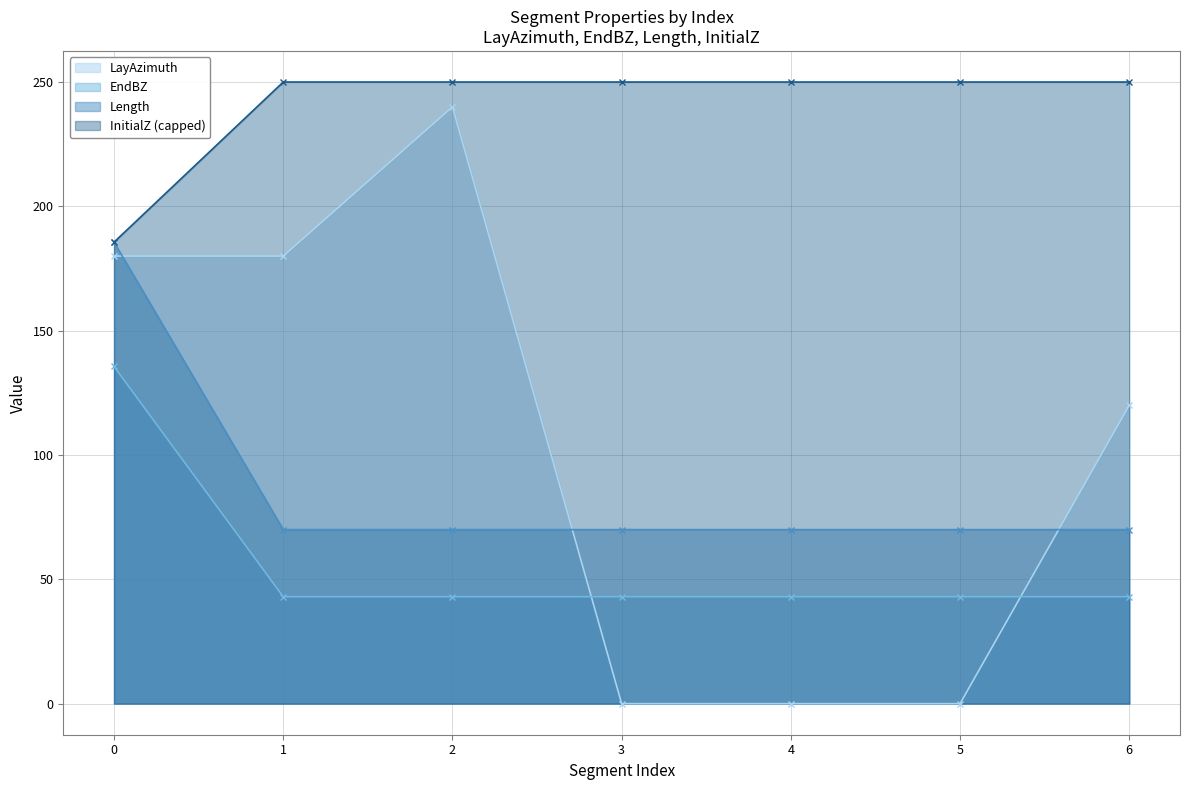

True or false: EndBZ and Length cross at least once.

False